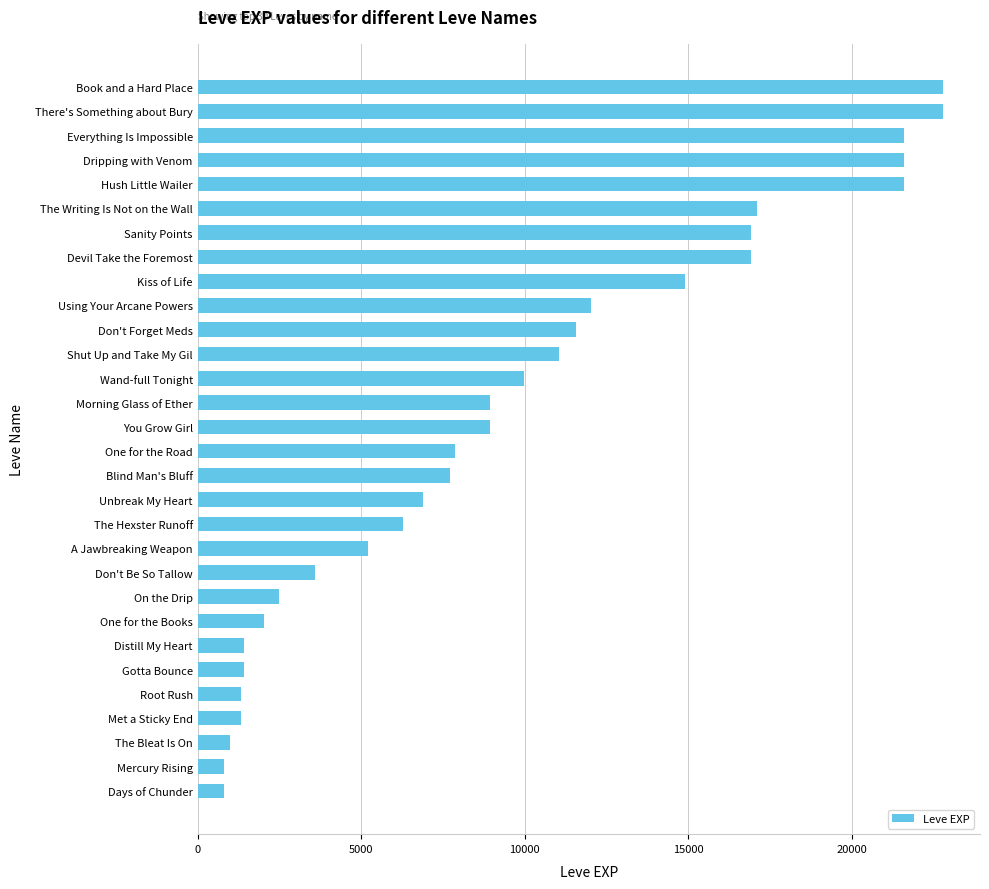

Between Blind Man's Bluff and Distill My Heart, which is larger?

Blind Man's Bluff